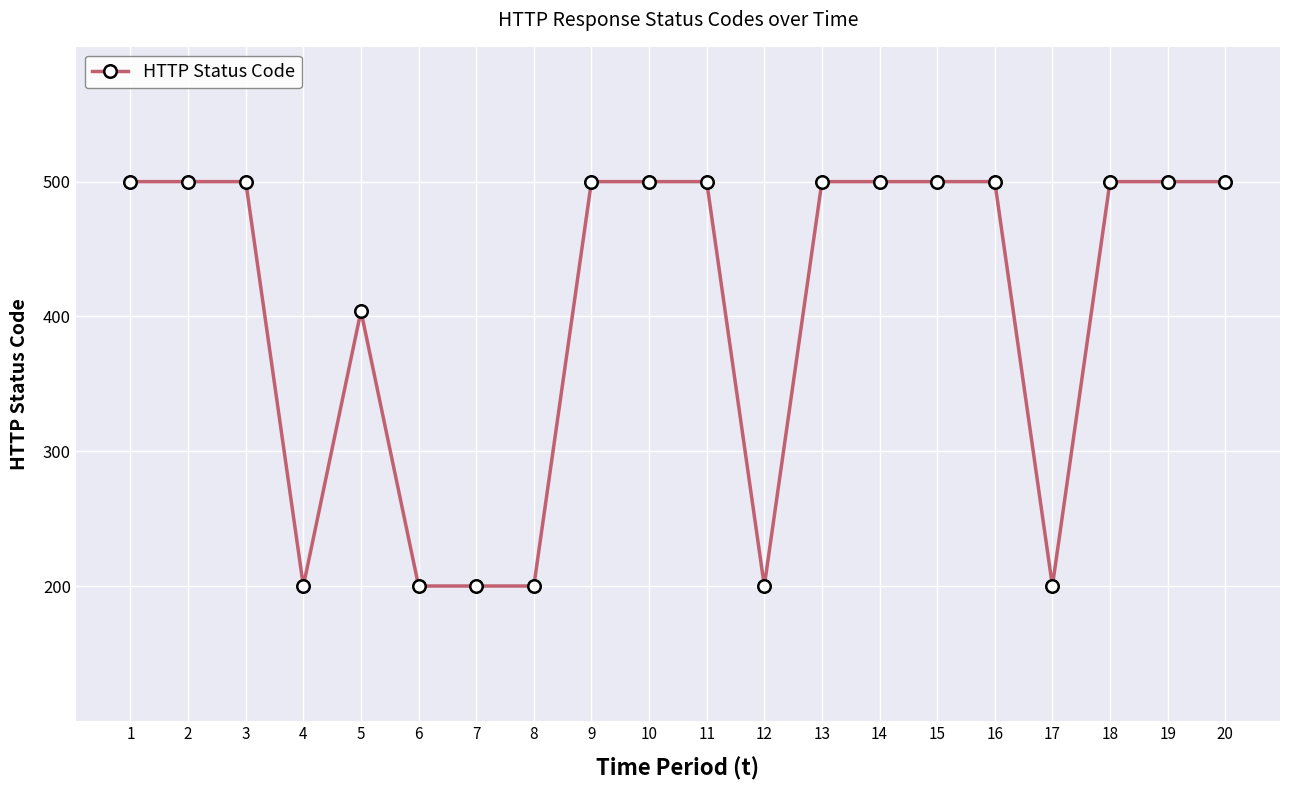

Reading right to left, list all the values displayed in this chart.

20=500	19=500	18=500	17=200	16=500	15=500	14=500	13=500	12=200	11=500	10=500	9=500	8=200	7=200	6=200	5=404	4=200	3=500	2=500	1=500